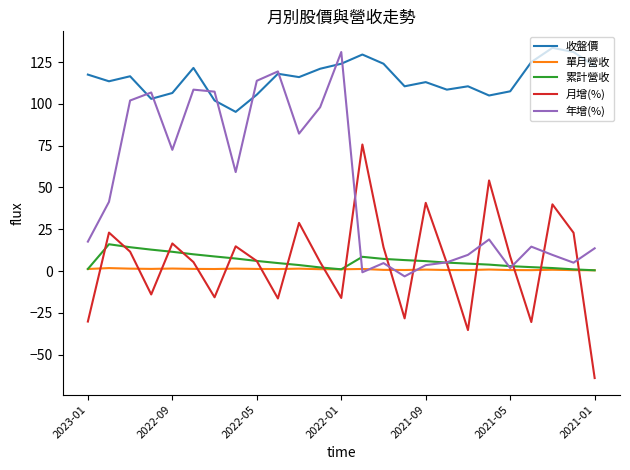

True or false: 累計營收 has more than 0 points higher than both neighbors.

True